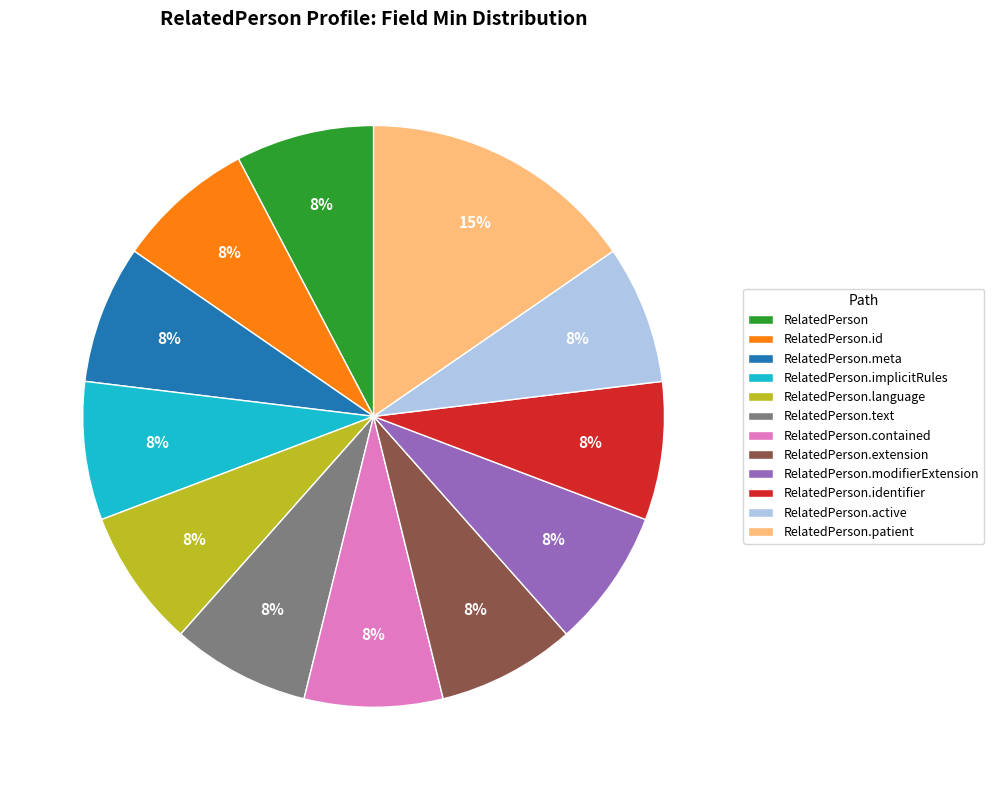

True or false: RelatedPerson.contained accounts for 19% of the total.

False